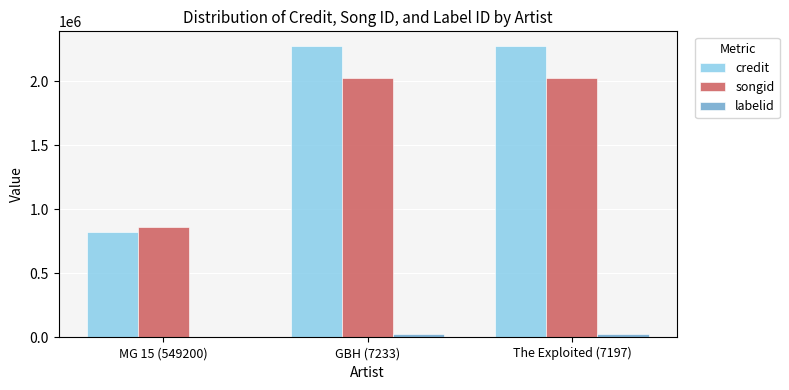

How many songid values are between 865554 and 2026256?

3